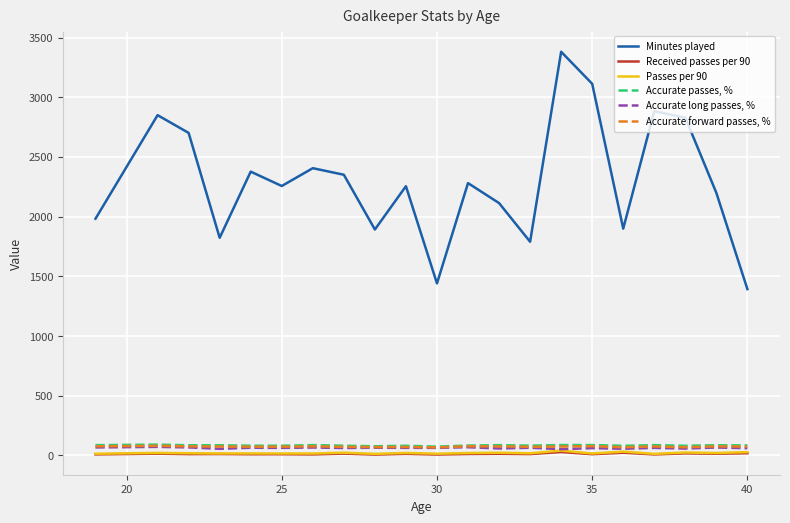

True or false: Accurate passes, % and Passes per 90 intersect in this chart.

False